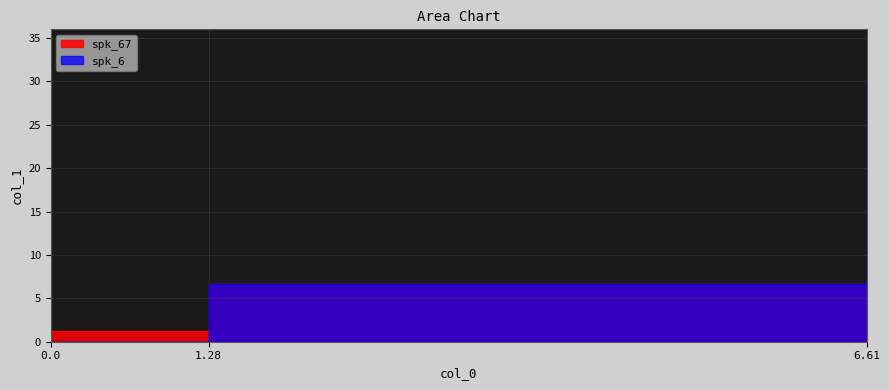

Which series has the largest total across all categories?

spk_6